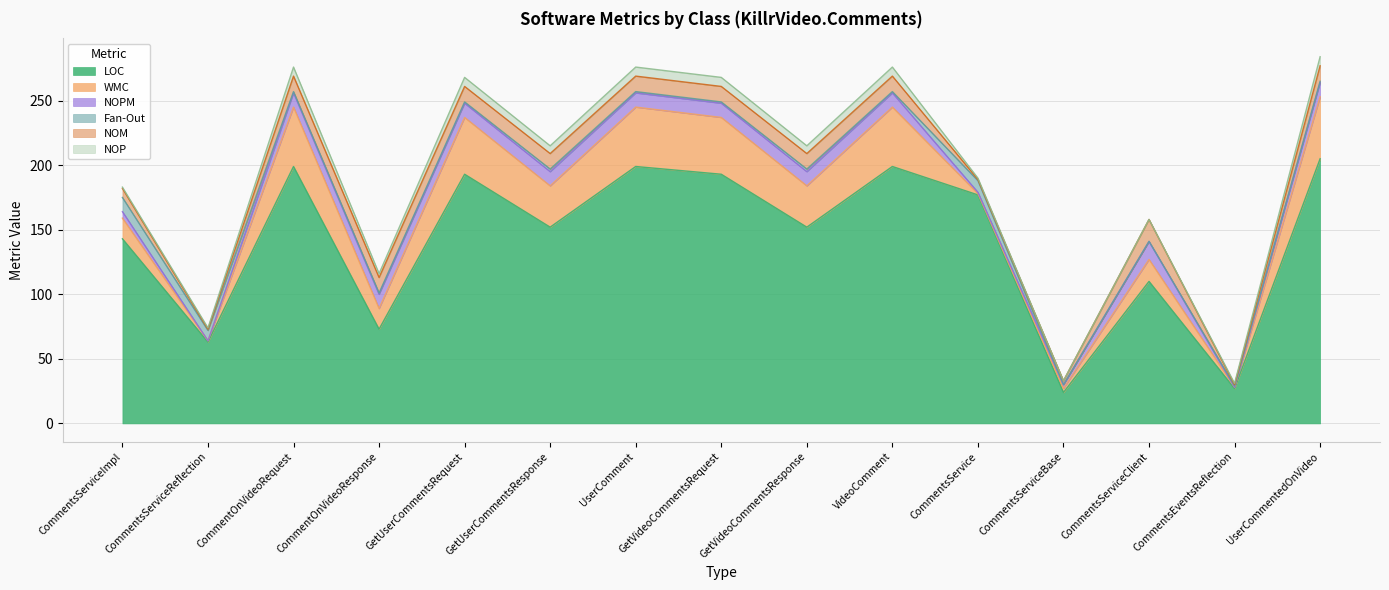

What value does the NOM series have at UserComment, to the nearest 5?

10